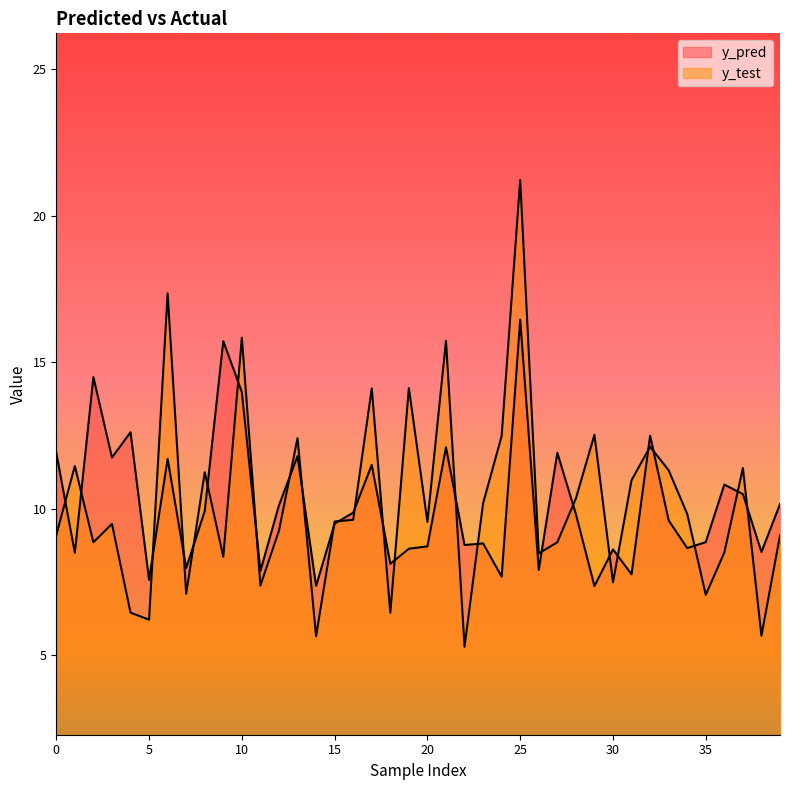

Which series has the widest spread of values?

y_test